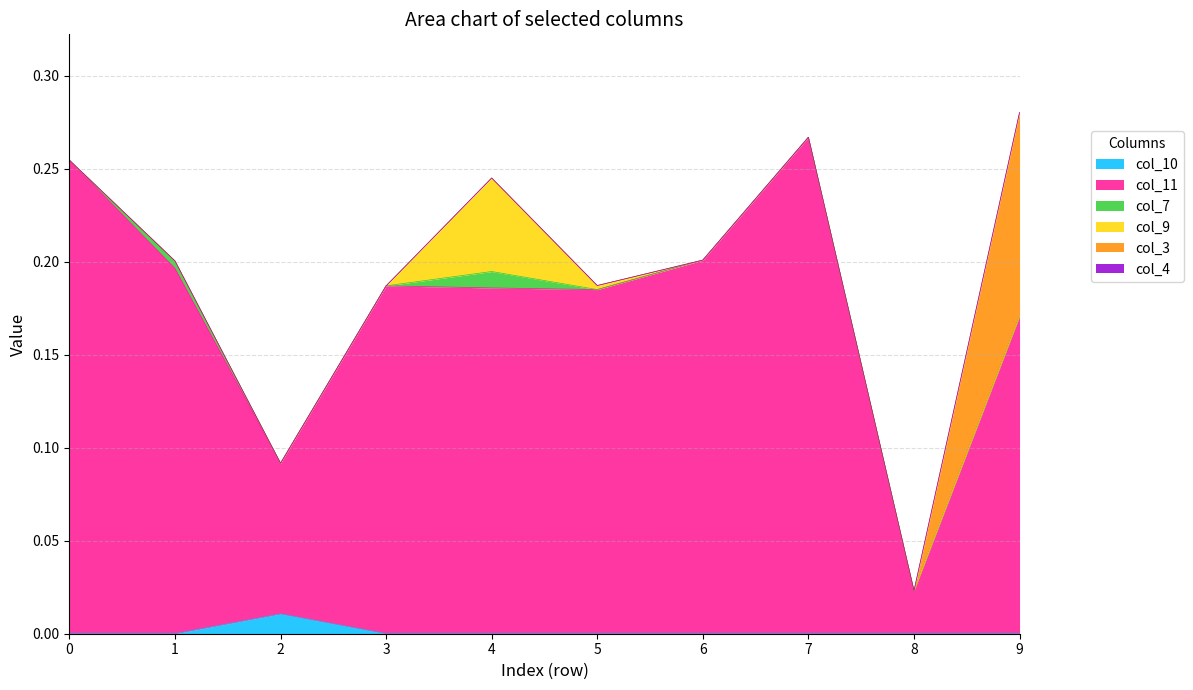

At which category does col_7 reach its first local peak?

1